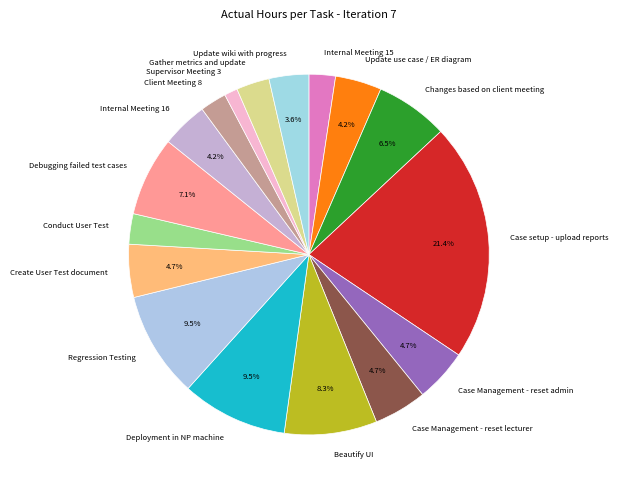

What percentage do Regression Testing and Changes based on client meeting together represent?

16.0%